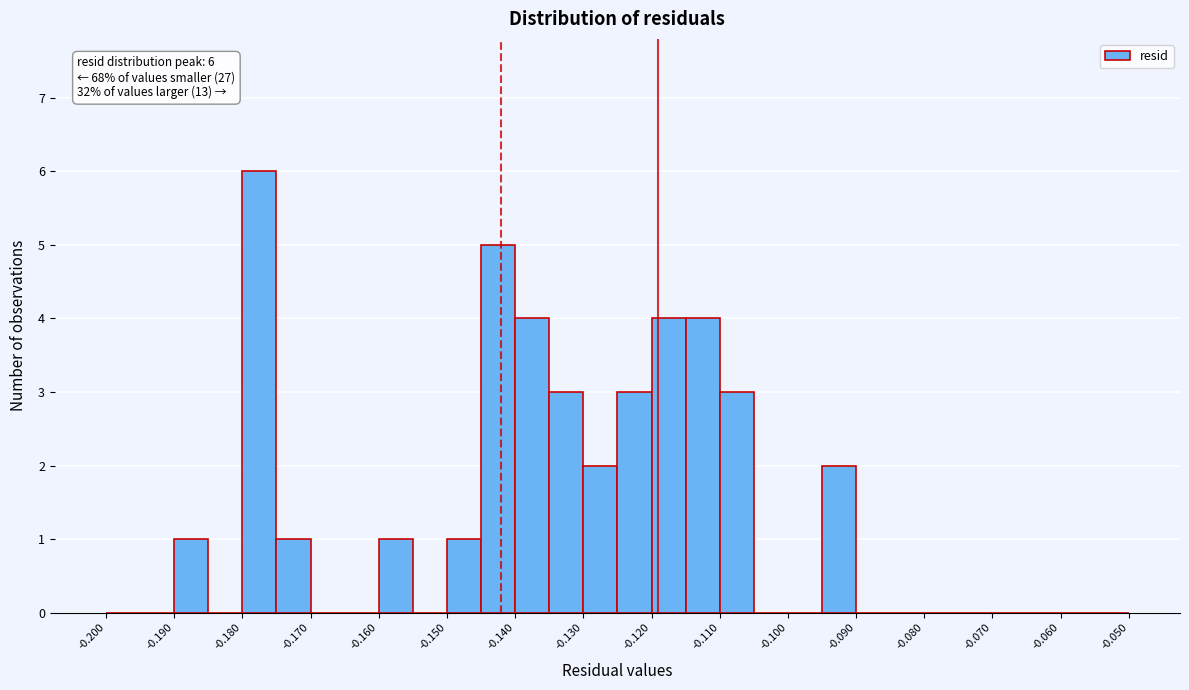

Over which range of the x-axis is the bar tallest?

-0.180 to -0.175